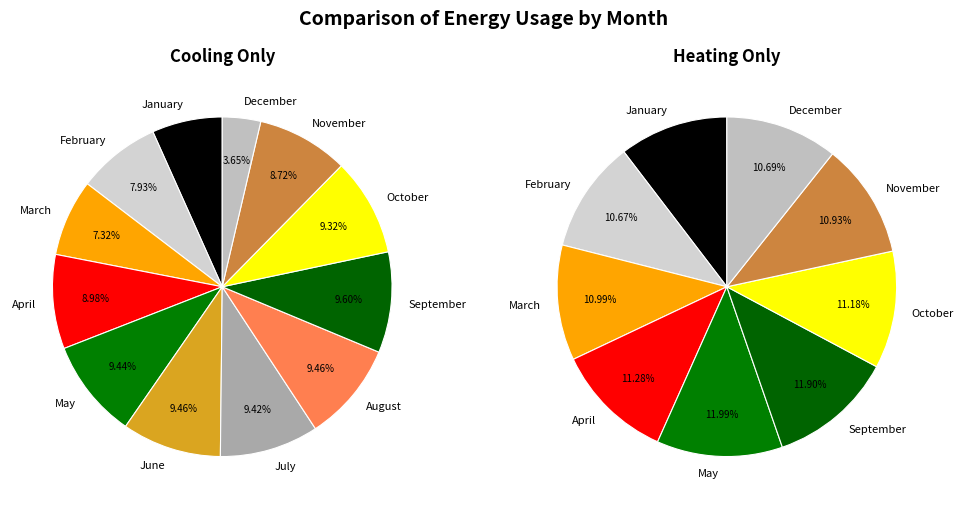

How many slices are in this pie chart?

12